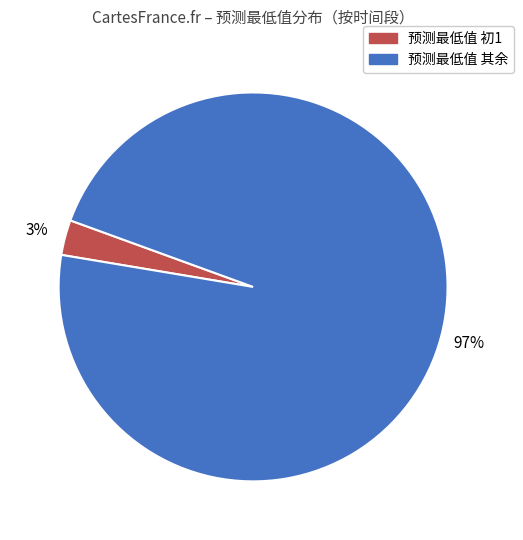

To the nearest percent, what percentage of the pie is 预测最低值 其余?

97%